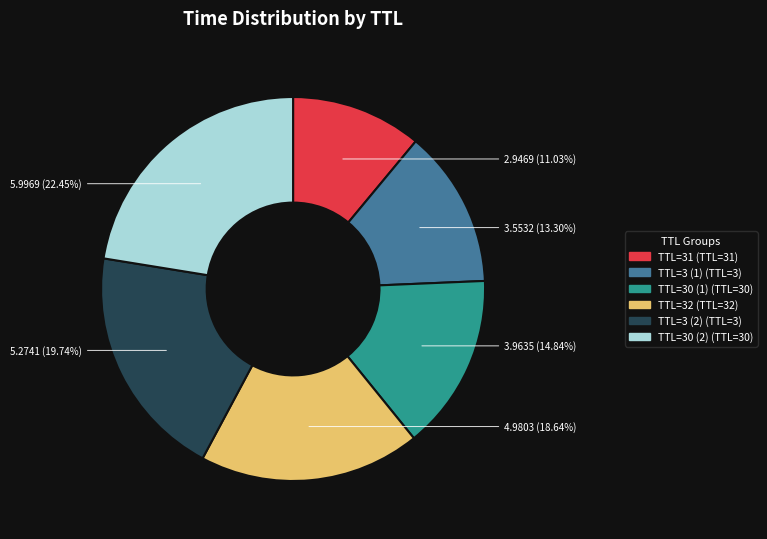

Count the number of slices in the pie.

6